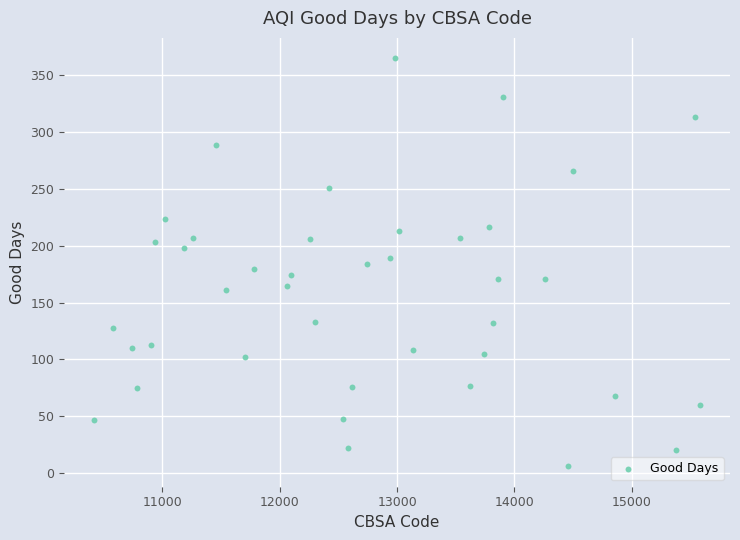

What is the range of Y values (max minus min)?

359